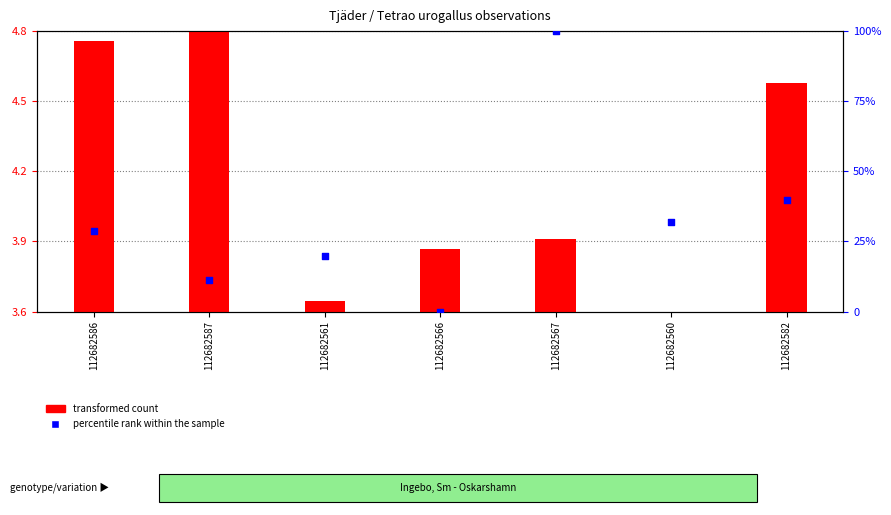

Which series has the largest Y range (max minus min)?

percentile rank within the sample